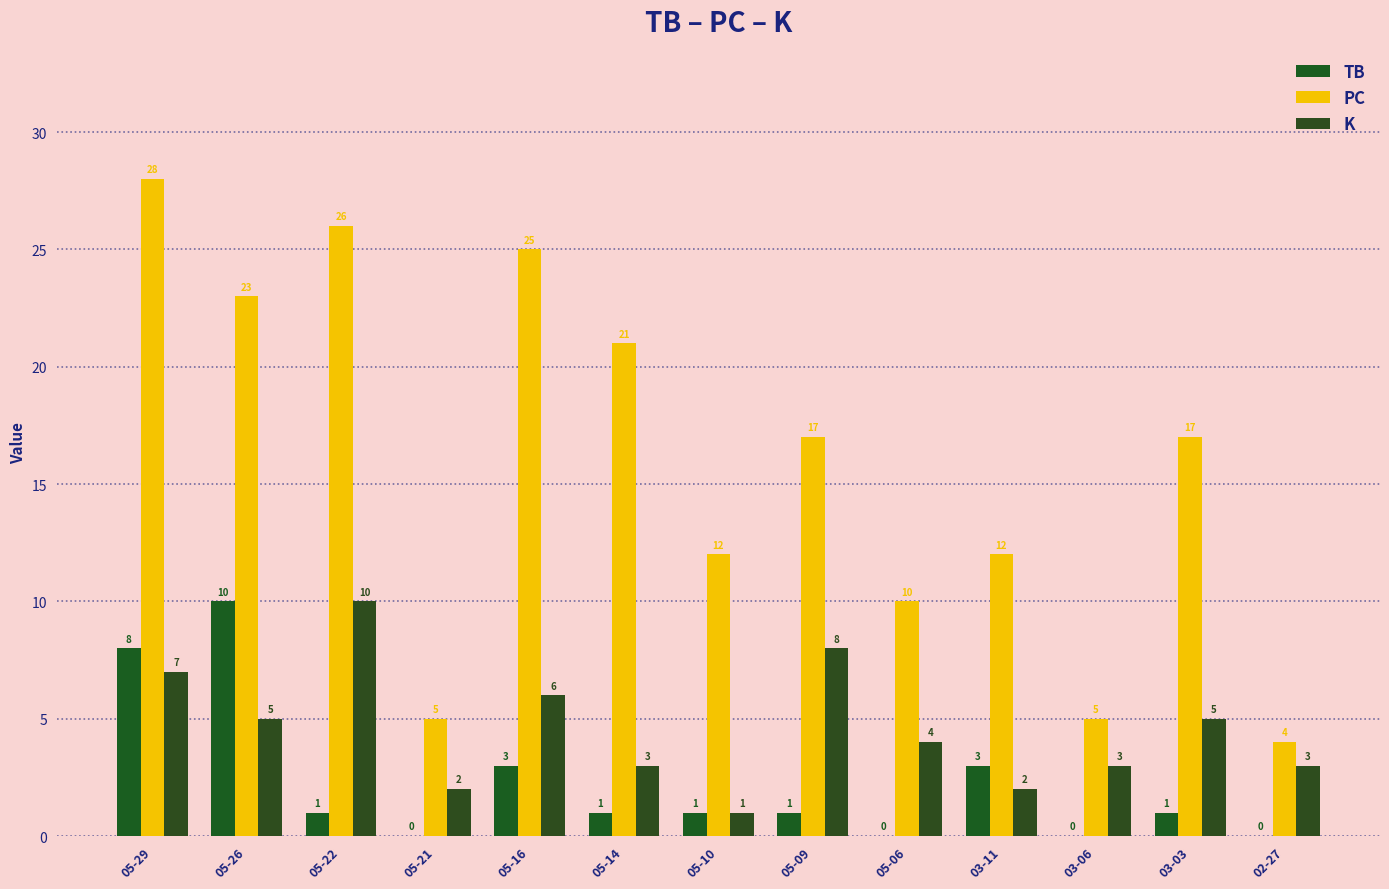

Reading left to right, transcribe all the data shown in this chart.

TB: 05-29=8	05-26=10	05-22=1	05-21=0	05-16=3	05-14=1	05-10=1	05-09=1	05-06=0	03-11=3	03-06=0	03-03=1	02-27=0
PC: 05-29=28	05-26=23	05-22=26	05-21=5	05-16=25	05-14=21	05-10=12	05-09=17	05-06=10	03-11=12	03-06=5	03-03=17	02-27=4
K: 05-29=7	05-26=5	05-22=10	05-21=2	05-16=6	05-14=3	05-10=1	05-09=8	05-06=4	03-11=2	03-06=3	03-03=5	02-27=3